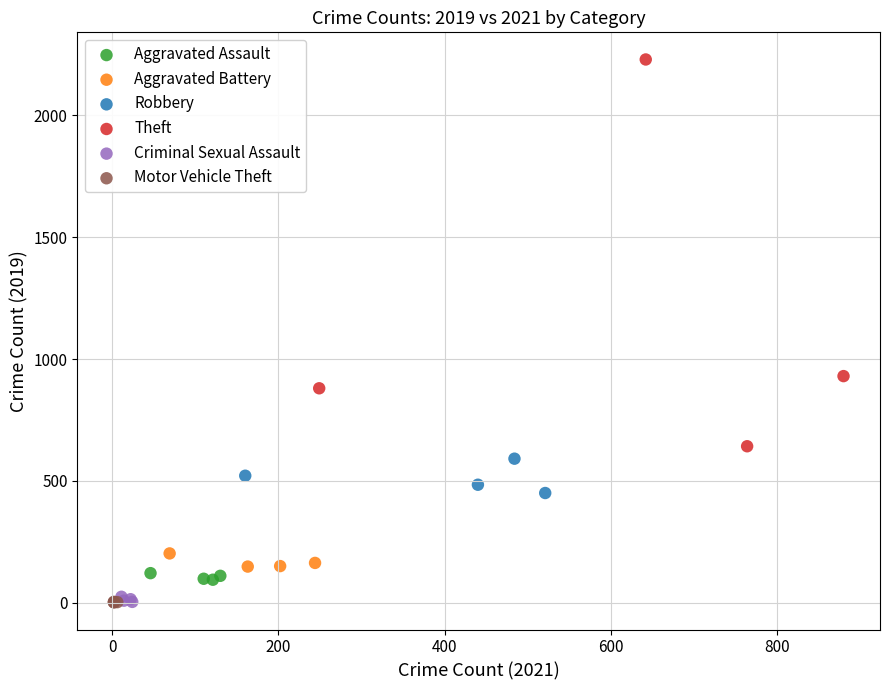

Which series reaches the maximum Y coordinate?

Theft